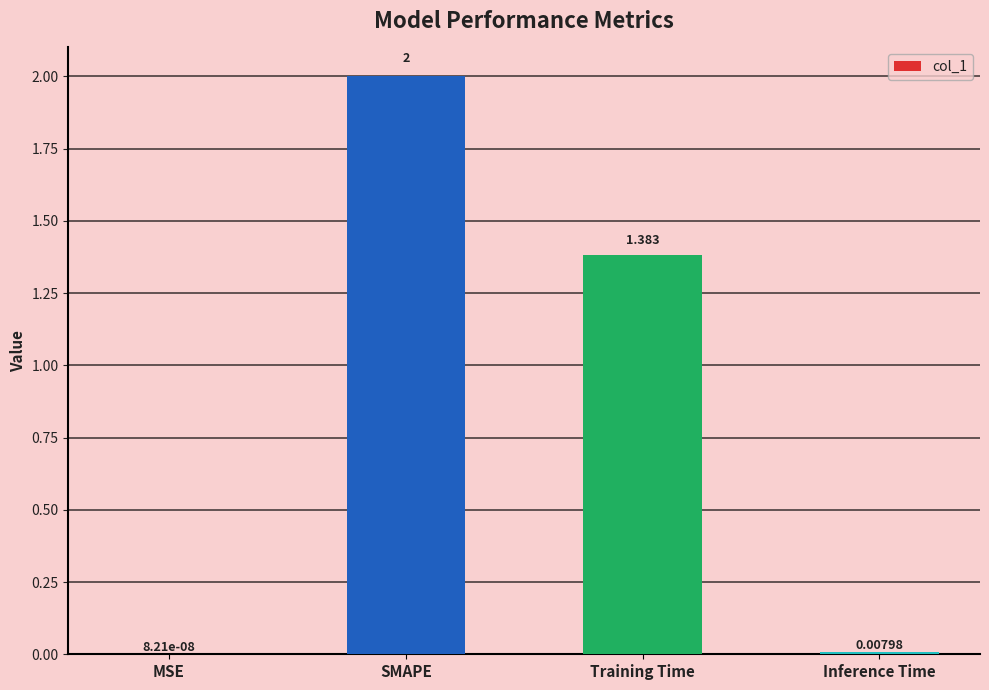

Between SMAPE and MSE, which is larger?

SMAPE